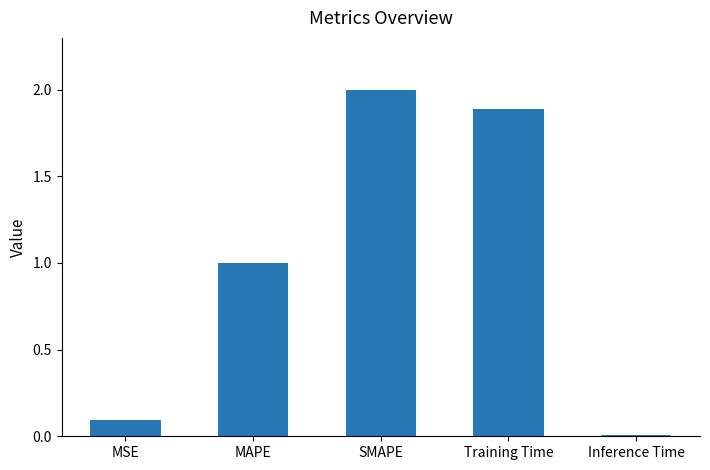

What is the label of the 4th bar from the right?

MAPE